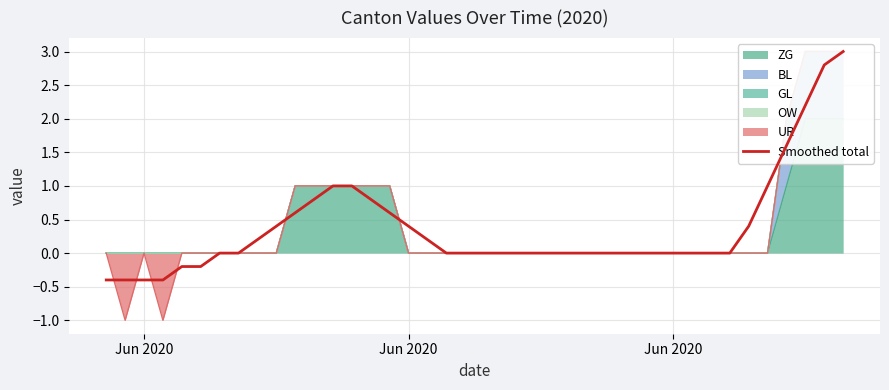

What is the difference between the maximum and minimum values?

3.4